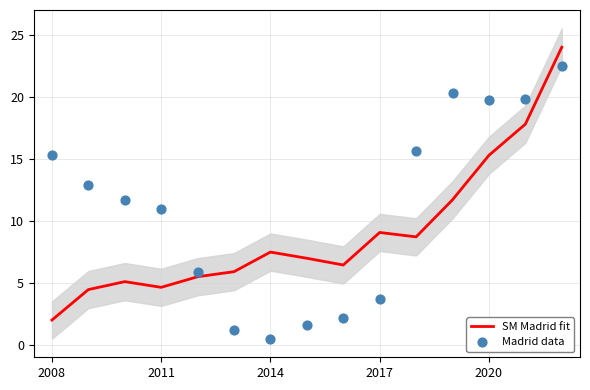

What are all the series names shown in the legend?

SM Madrid fit, Madrid data